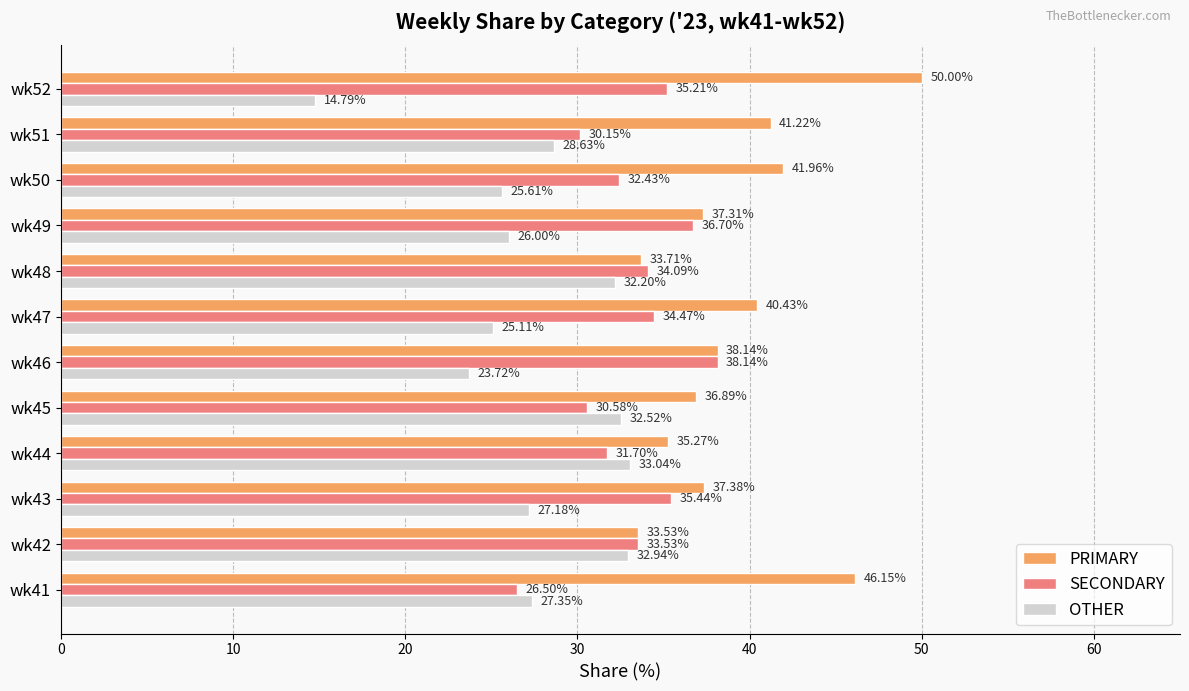

What is the sum of the SECONDARY values at wk48 and wk42?

67.6